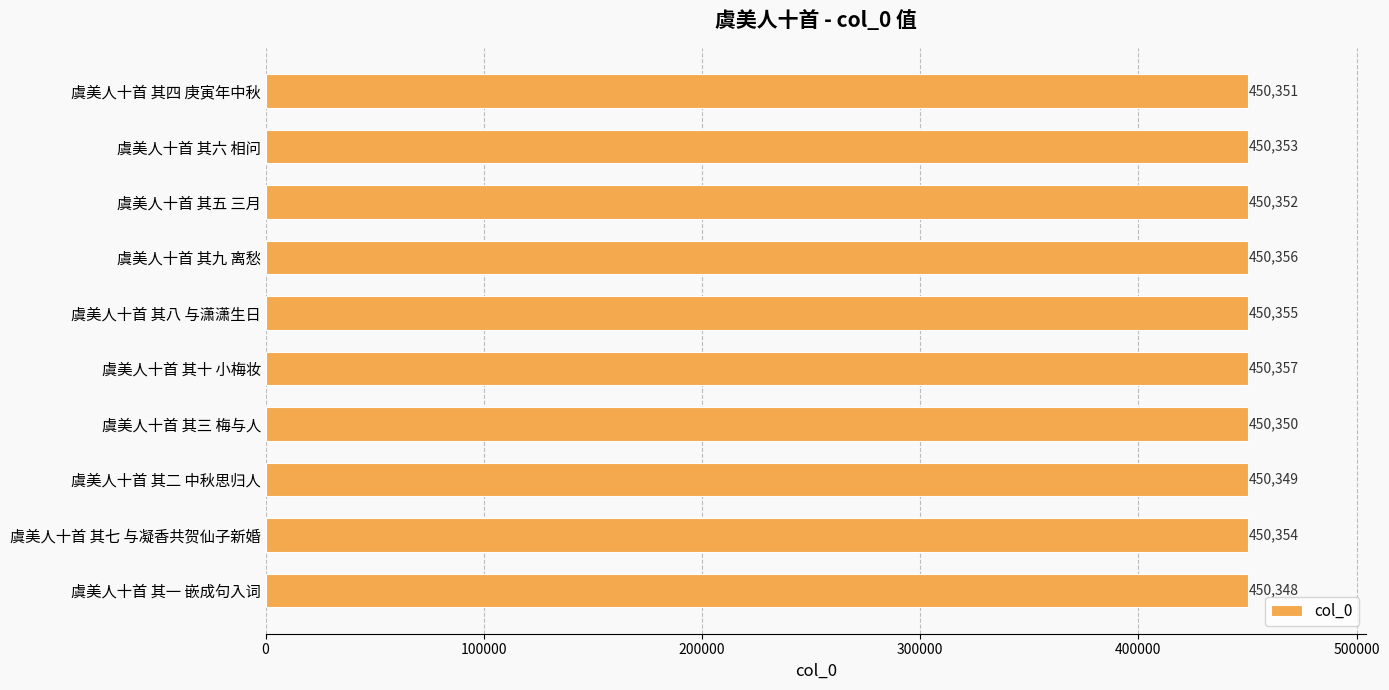

What is the difference between the second highest and minimum values?

8